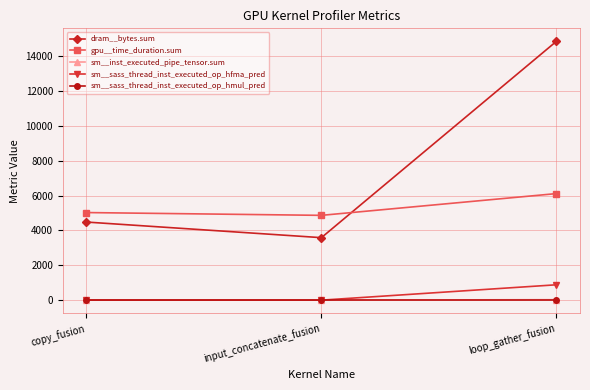

What value does the dram__bytes.sum series have at input_concatenate_fusion?

3584